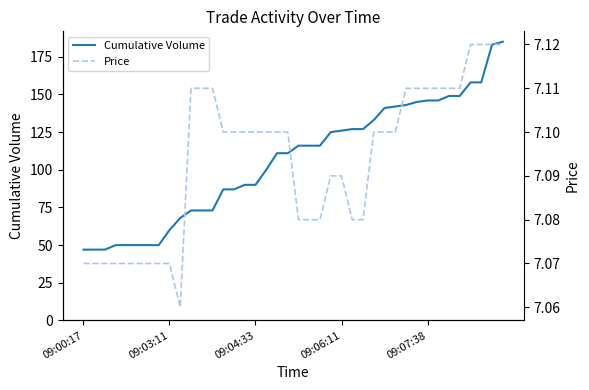

What is the difference between the maximum and minimum values in the Price series?

0.1